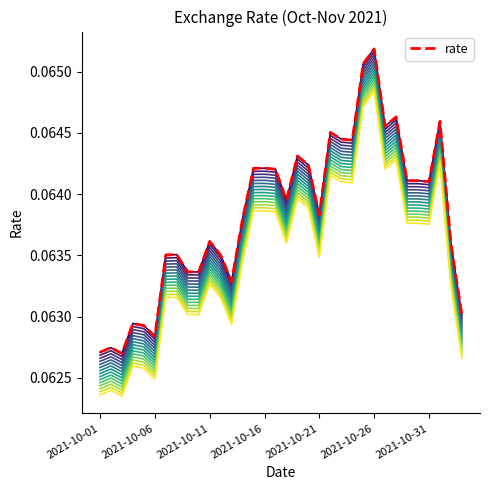

Does the chart display data point markers on the line(s)?

No